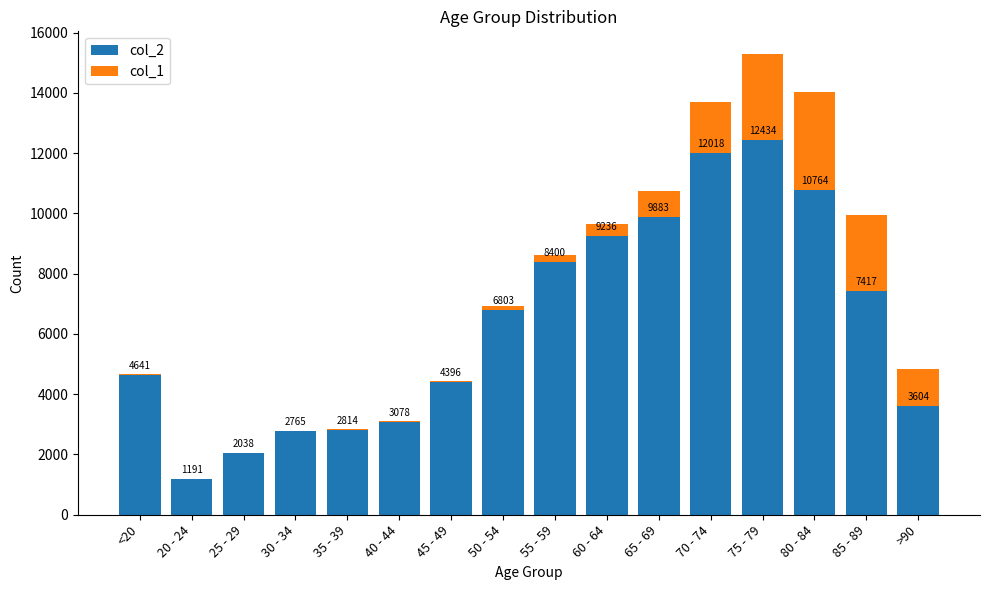

Reading right to left, what are the values for col_2?

>90=3604	85 - 89=7417	80 - 84=10764	75 - 79=12434	70 - 74=12018	65 - 69=9883	60 - 64=9236	55 - 59=8400	50 - 54=6803	45 - 49=4396	40 - 44=3078	35 - 39=2814	30 - 34=2765	25 - 29=2038	20 - 24=1191	<20=4641